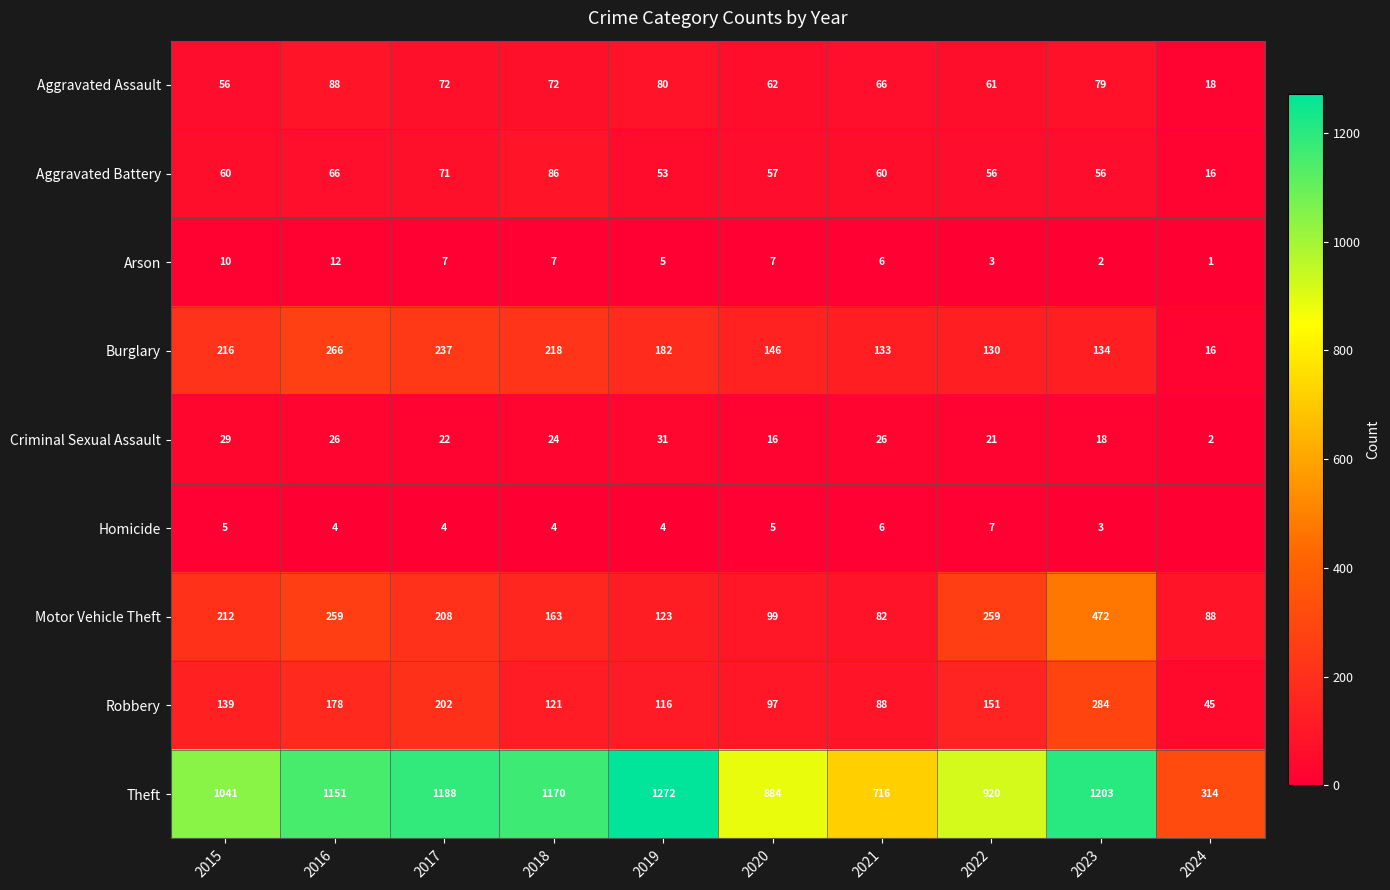

Where does the Burglary series first go above 182?

2015